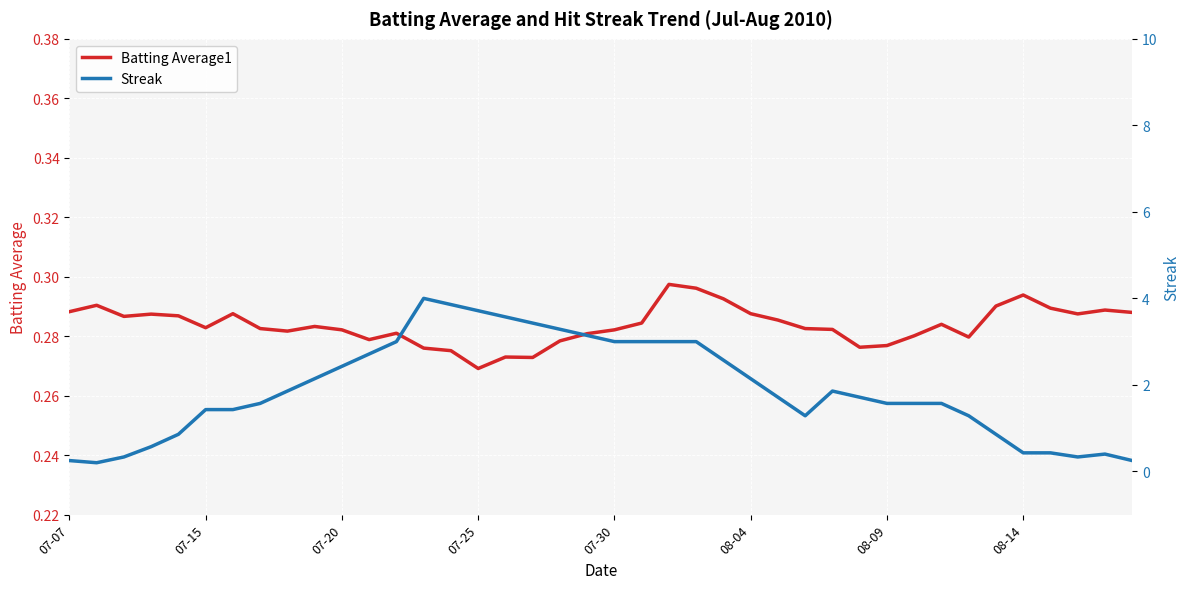

Where is Batting Average1 nearest to the value 0?

07-25